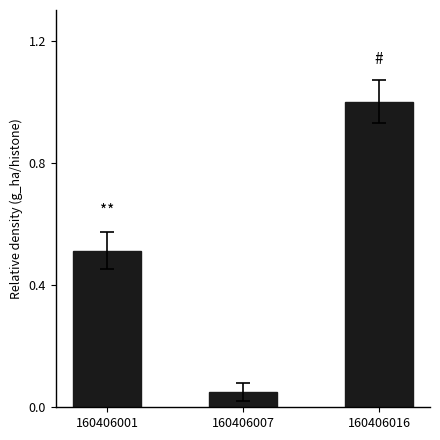

Rank the categories by value from highest to lowest.

160406016, 160406001, 160406007